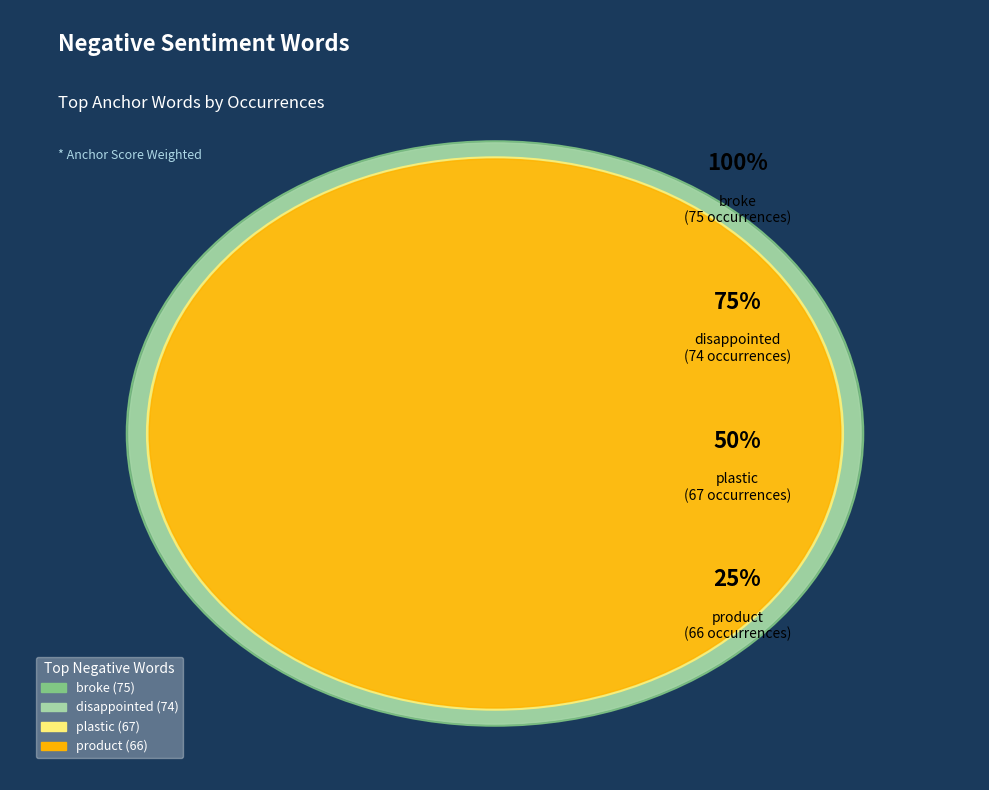

Is there any slice that represents more than half of the pie?

No